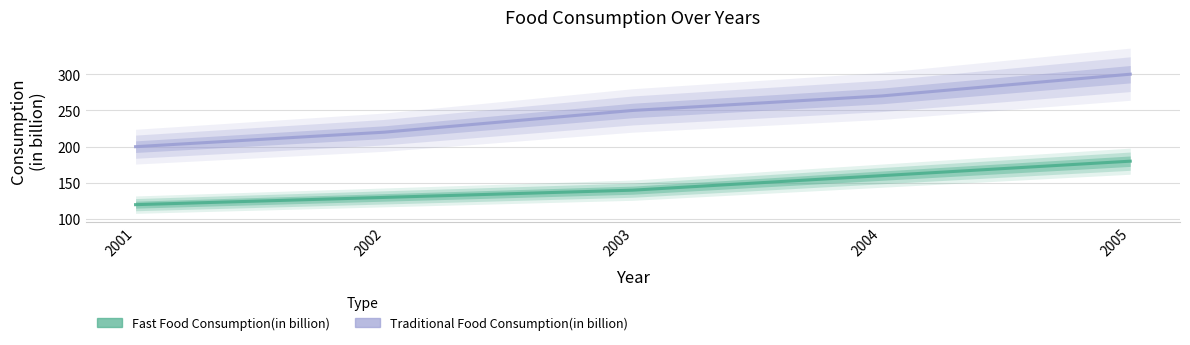

Reading left to right, transcribe all the data shown in this chart.

Fast Food Consumption(in billion): 120	130	140	160	180
Traditional Food Consumption(in billion): 200	220	250	270	300